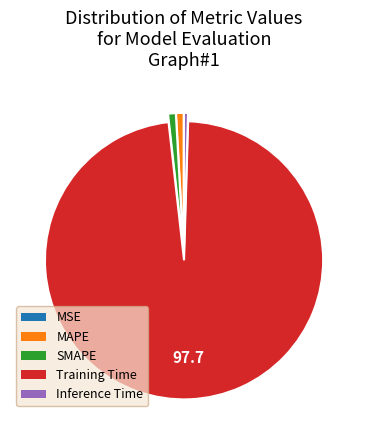

Combined, do SMAPE and Training Time account for over 50%?

Yes